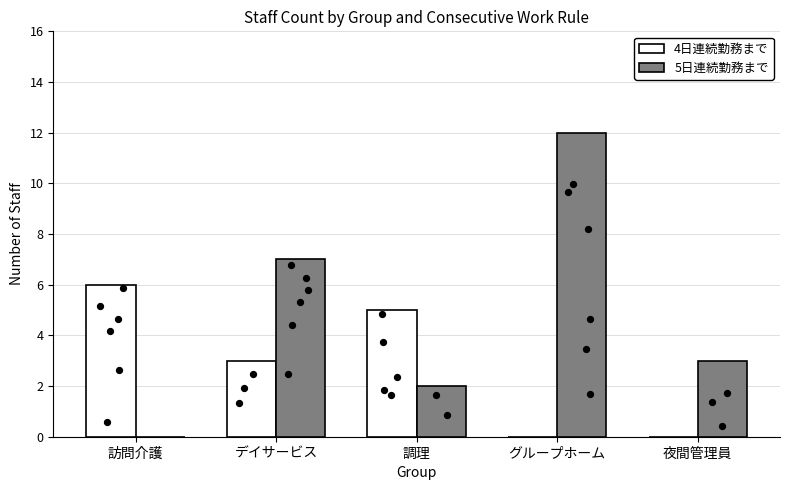

What are all the series names shown in the legend?

4日連続勤務まで, 5日連続勤務まで